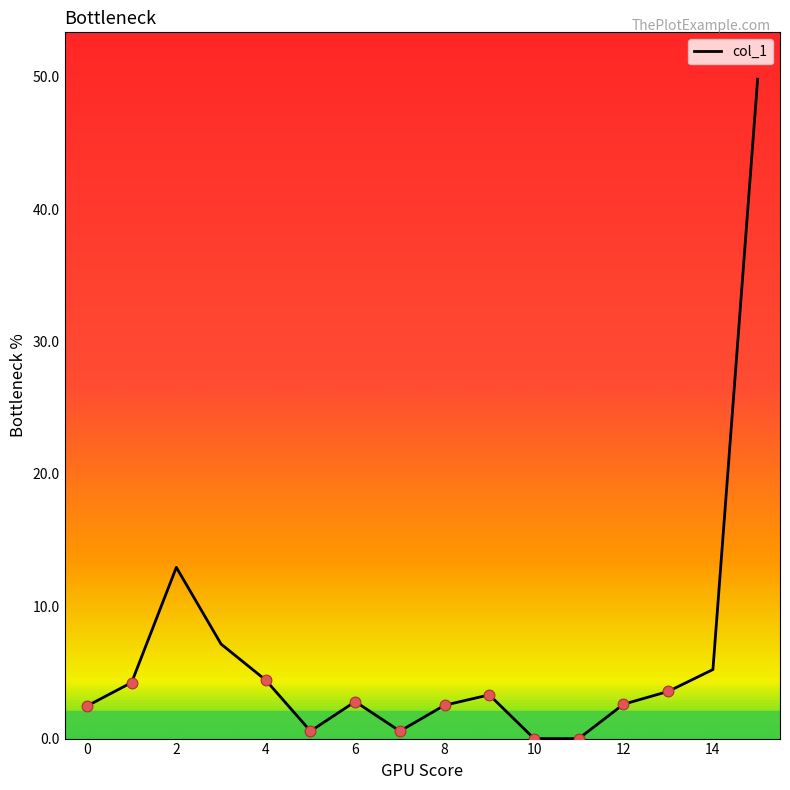

What is the maximum value shown in the chart?

49.8